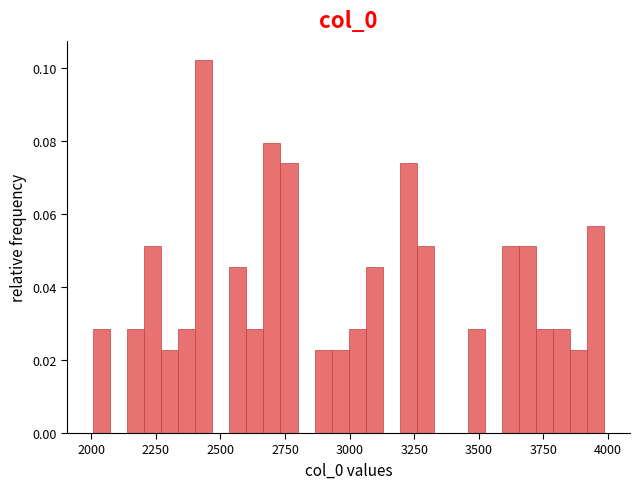

Read against the x-axis, roughly where is the centre of the tallest bar?

2450